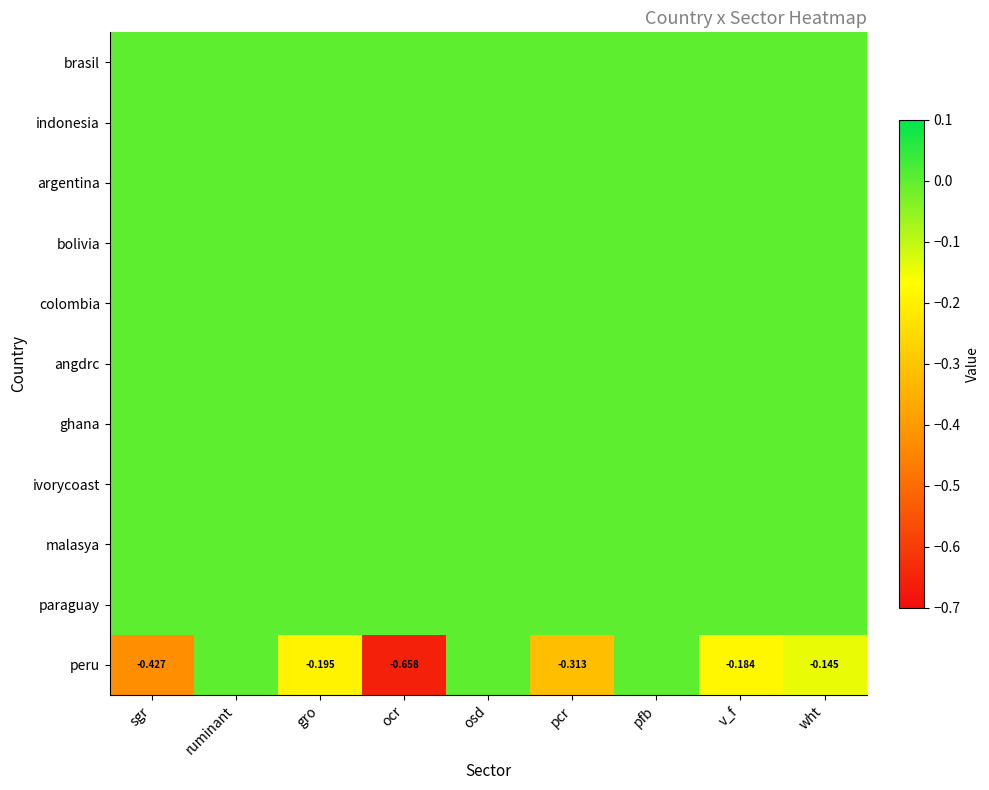

Is it true that malasya equals 0.0 at ruminant?

True